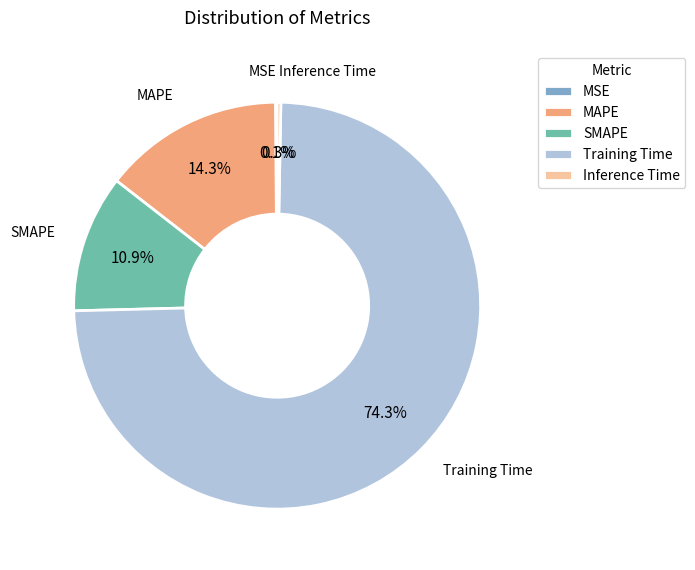

Is there a majority slice in this chart?

Yes